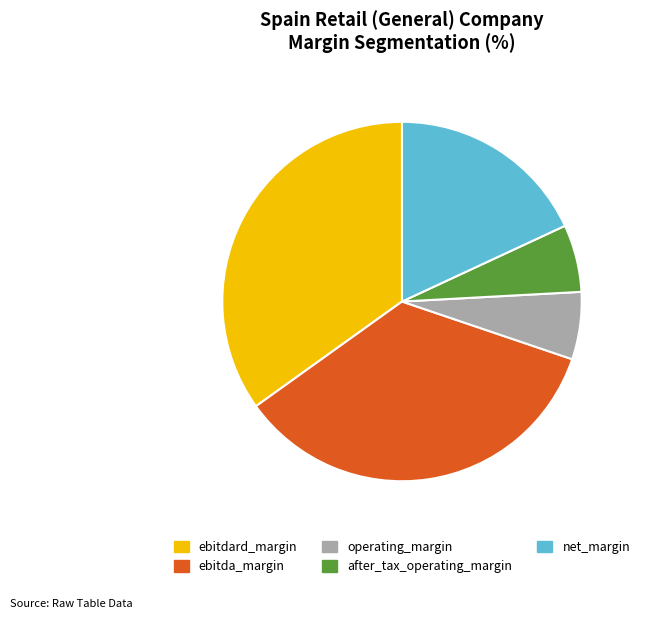

Does operating_margin account for over 50% of the chart?

No